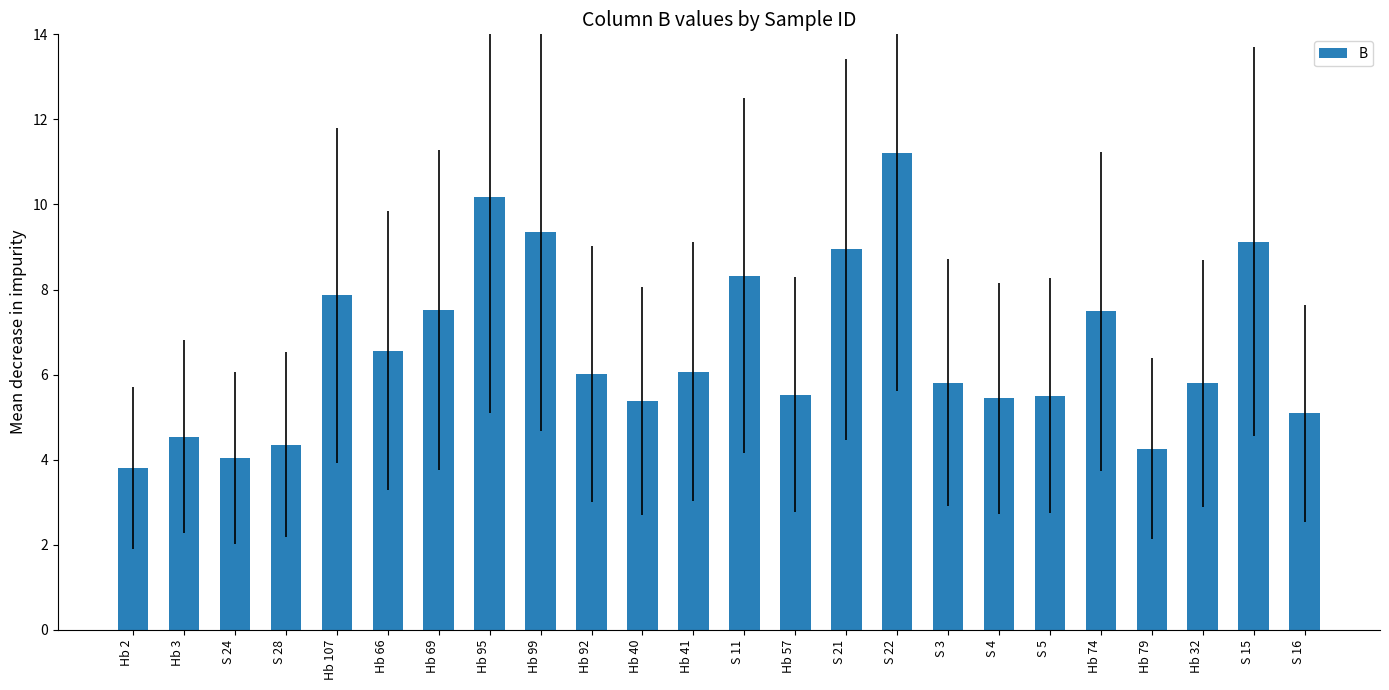

The chart shows a value of 17.6 at S 22. True or false?

False